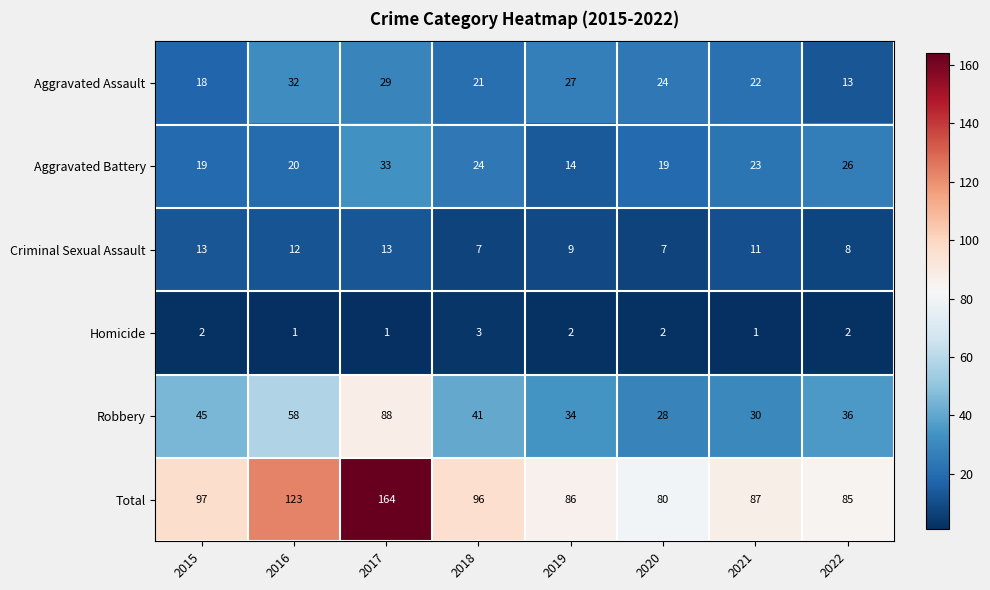

At which category is the sum across all series the highest?

2017